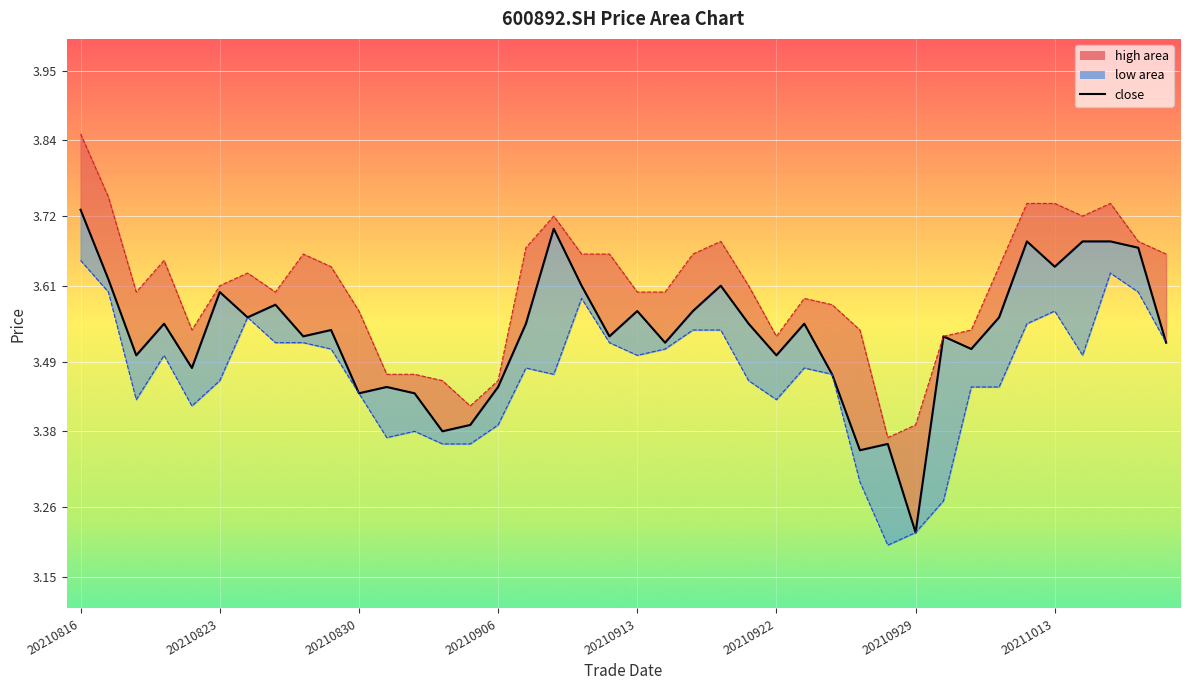

Count the number of categories in the chart.

40